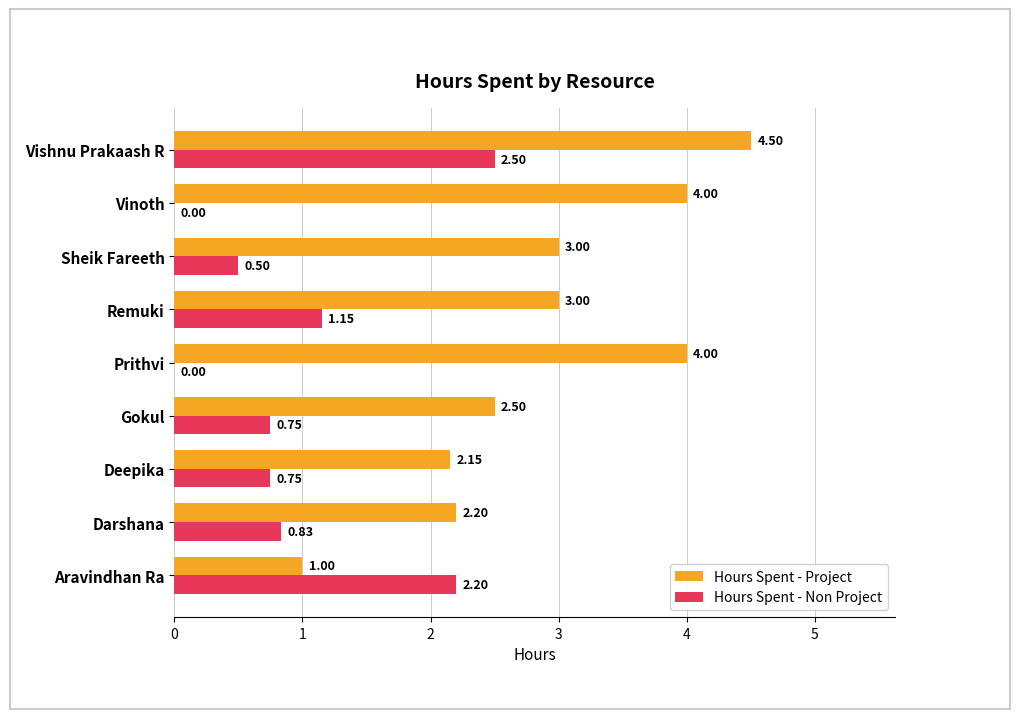

Between Darshana and Gokul, which series saw the biggest shift?

Hours Spent - Project